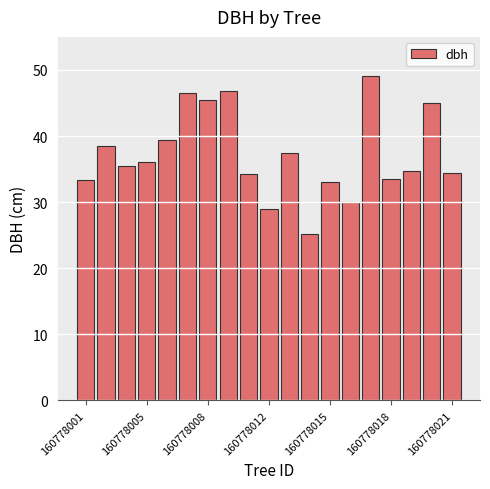

What is the greatest value displayed?

49.1